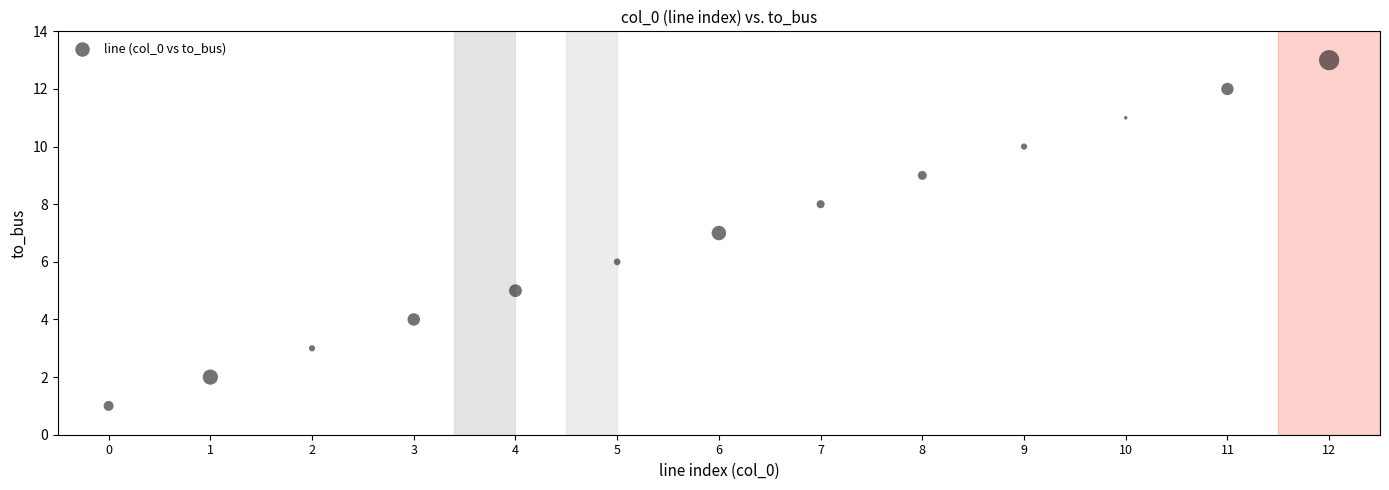

What is the range of Y values (max minus min)?

12